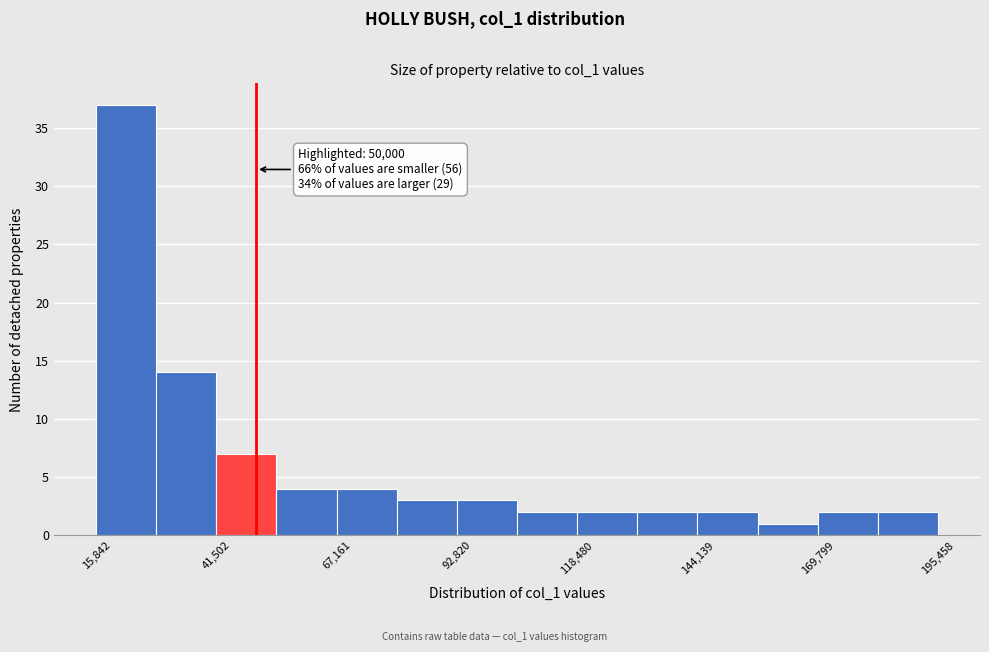

Around what value on the x-axis is the tallest bar? Give the approximate position of its centre, as read against the axis.

20000